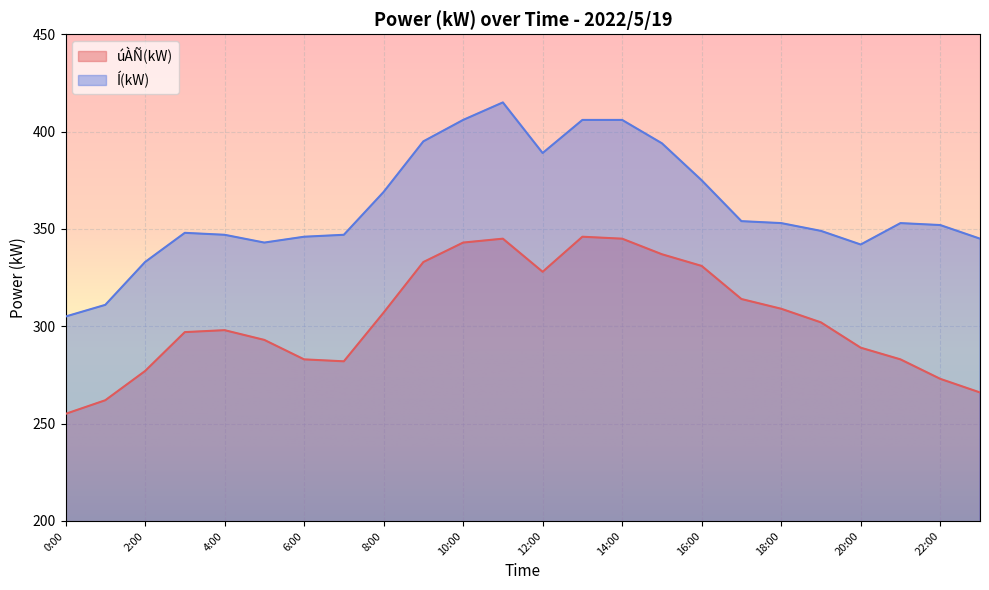

Rank the categories by Í(kW) value from highest to lowest.

11:00, 10:00, 13:00, 14:00, 9:00, 15:00, 12:00, 16:00, 8:00, 17:00, 18:00, 21:00, 22:00, 19:00, 3:00, 4:00, 7:00, 6:00, 23:00, 5:00, 20:00, 2:00, 1:00, 0:00